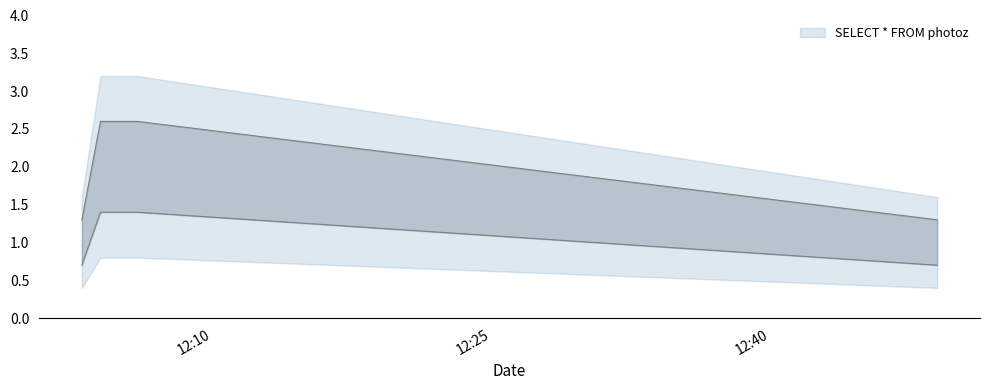

Where does the data first go above 2?

2019-03-25 12:04:00